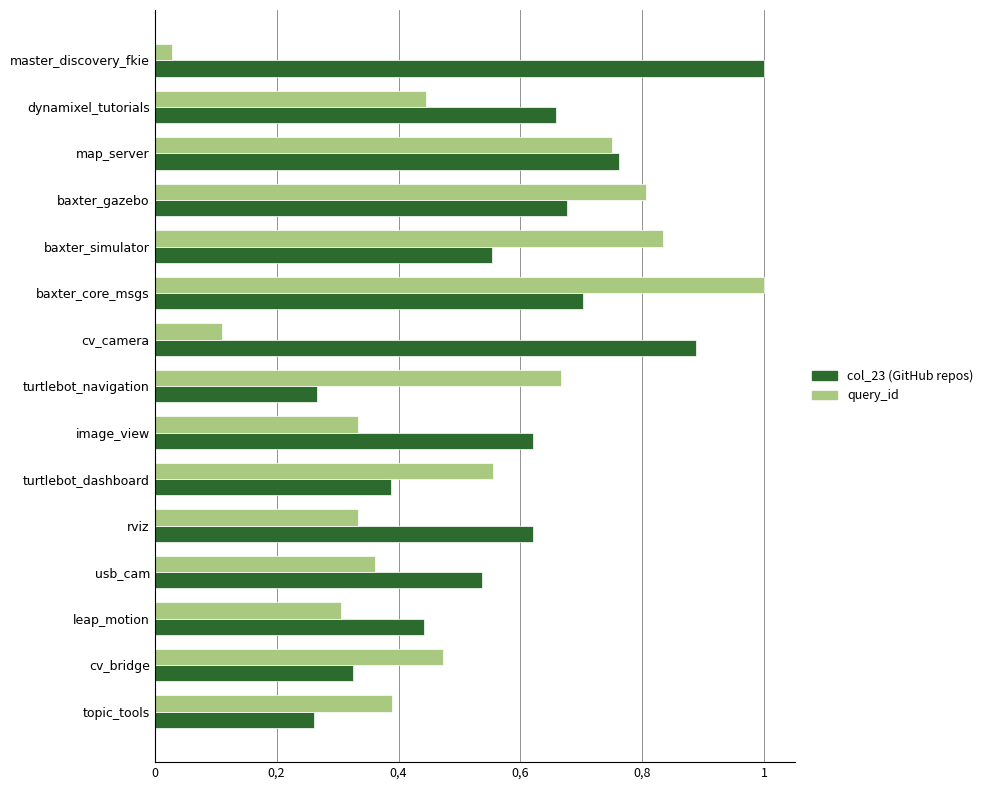

Rank the series by their average value, from highest to lowest.

col_23 (GitHub repos), query_id